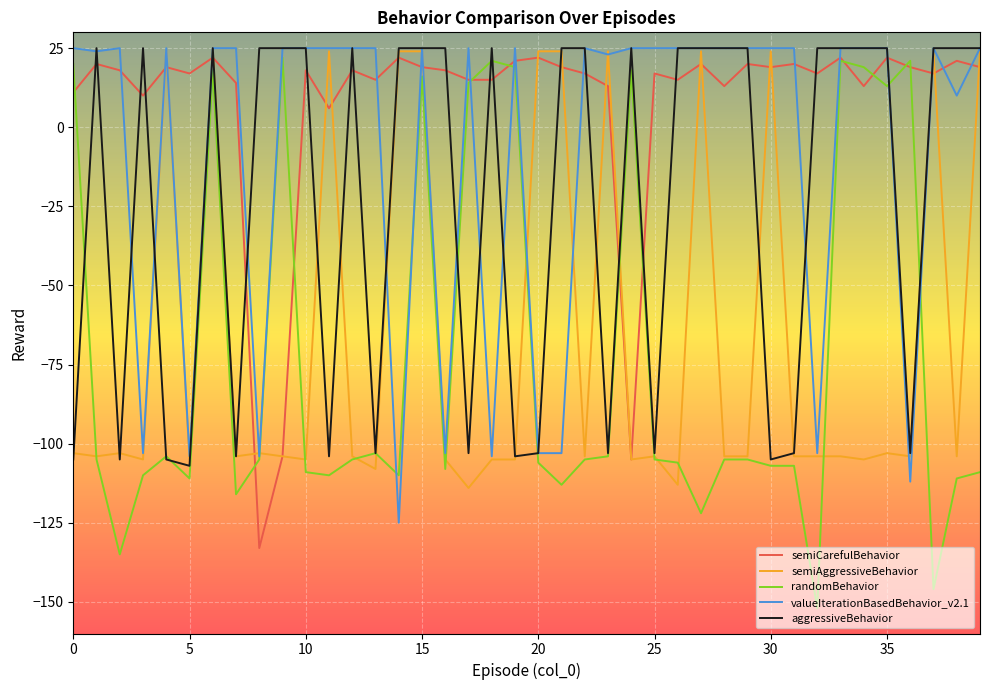

What is the minimum value for semiAggressiveBehavior?

-114